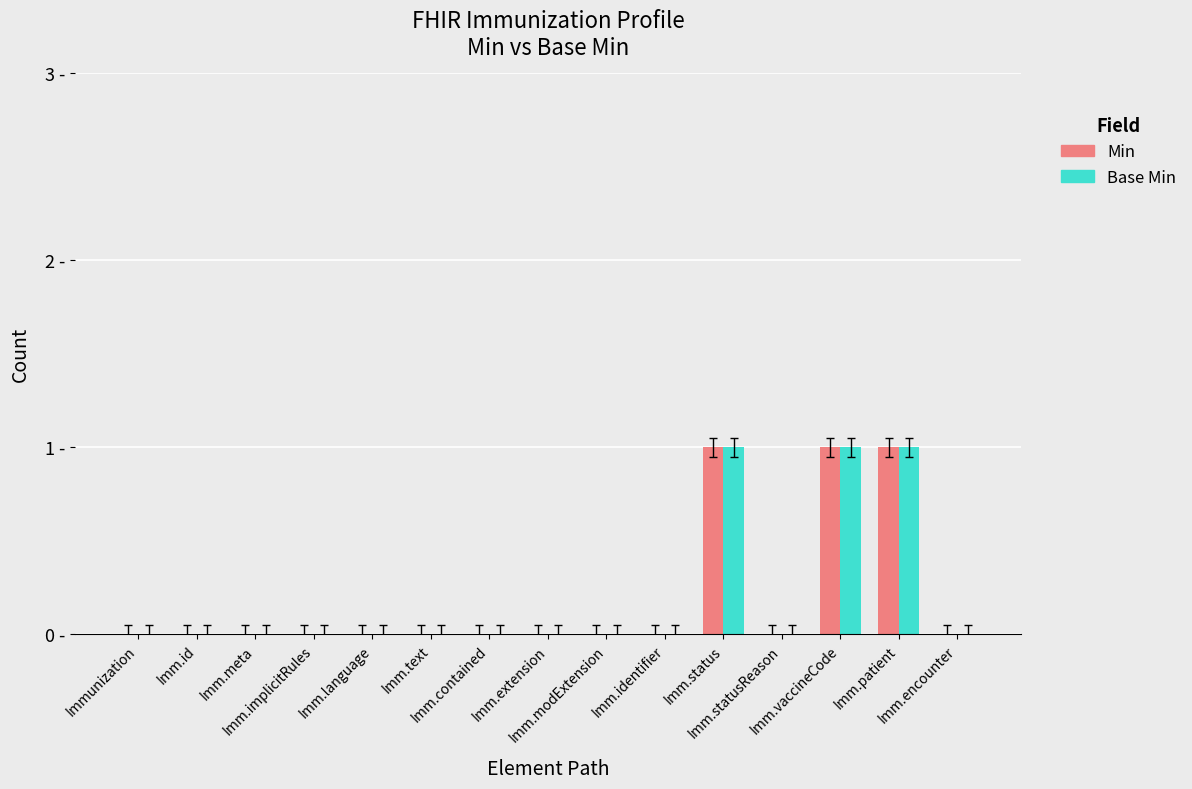

At which category is the sum across all series the highest?

Imm.status